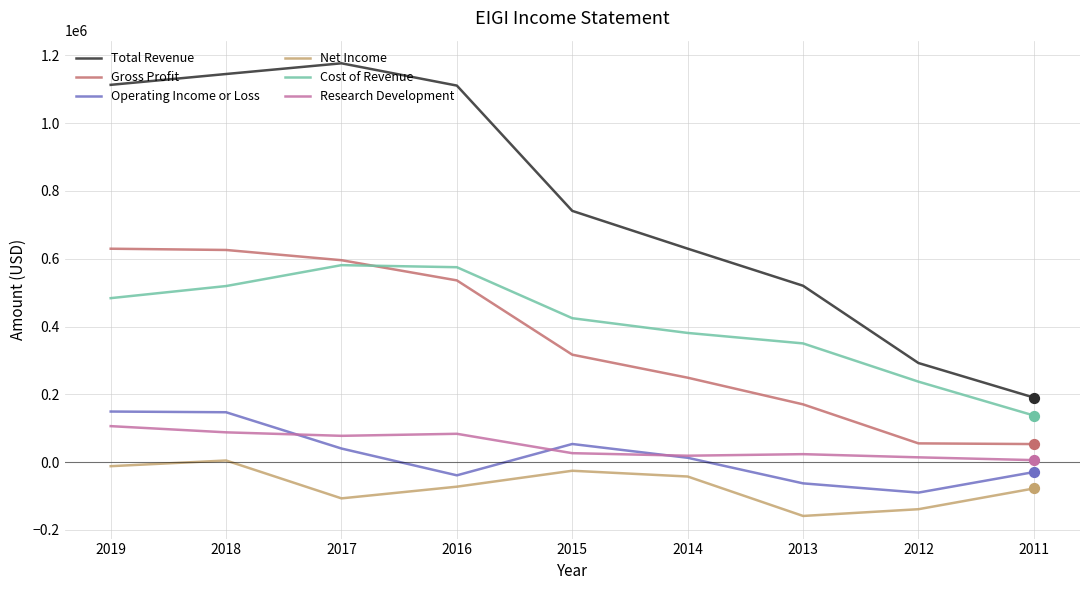

At how many categories does at least one series exceed 696356?

5